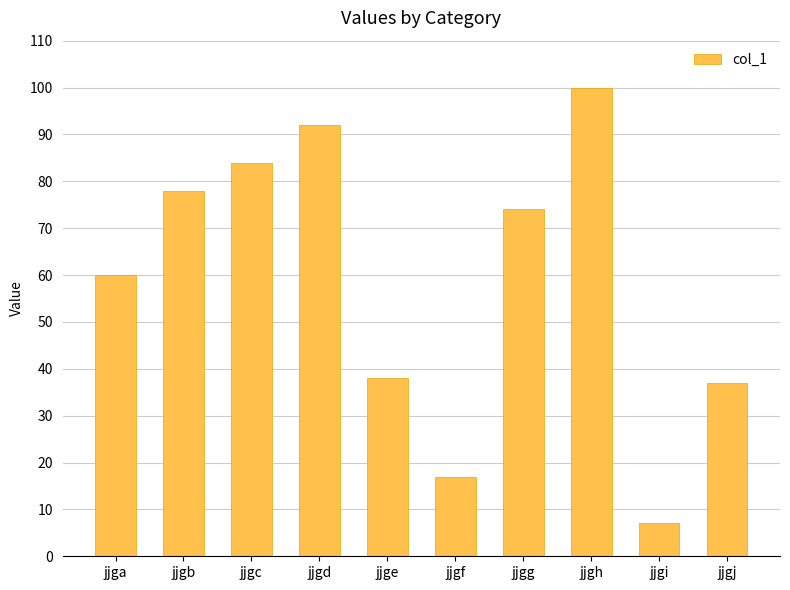

What is the change in value from jjgd to jjgj?

-55